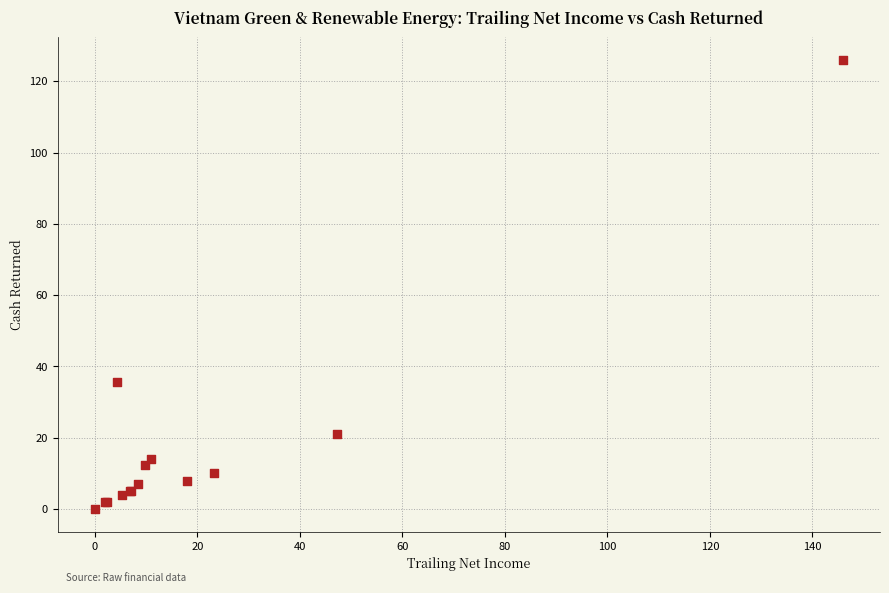

What Y value in the scatter plot is closest to 63?

35.6